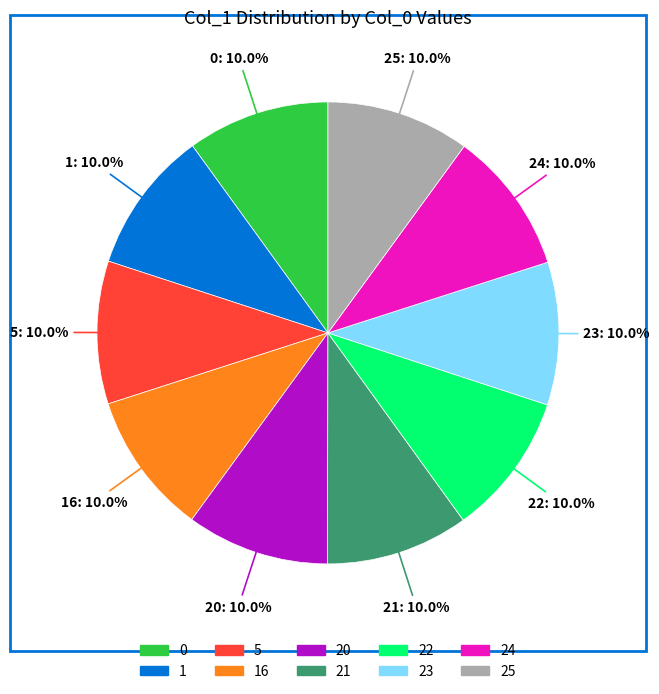

Does 22 represent more than half of the total?

No